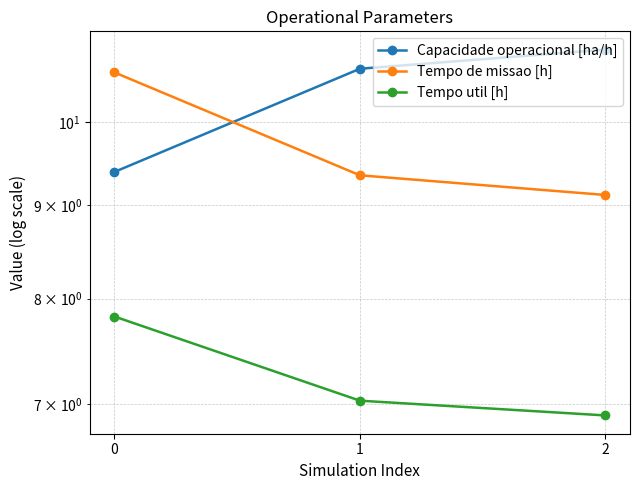

At which label does Capacidade operacional [ha/h] reach its peak?

2